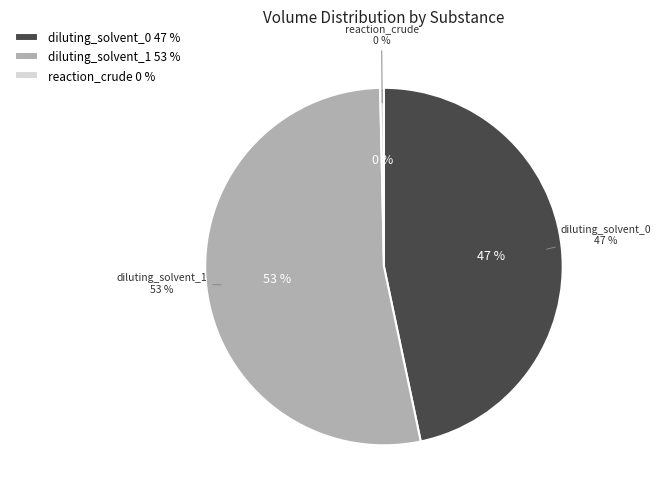

Does any single category account for the majority?

Yes